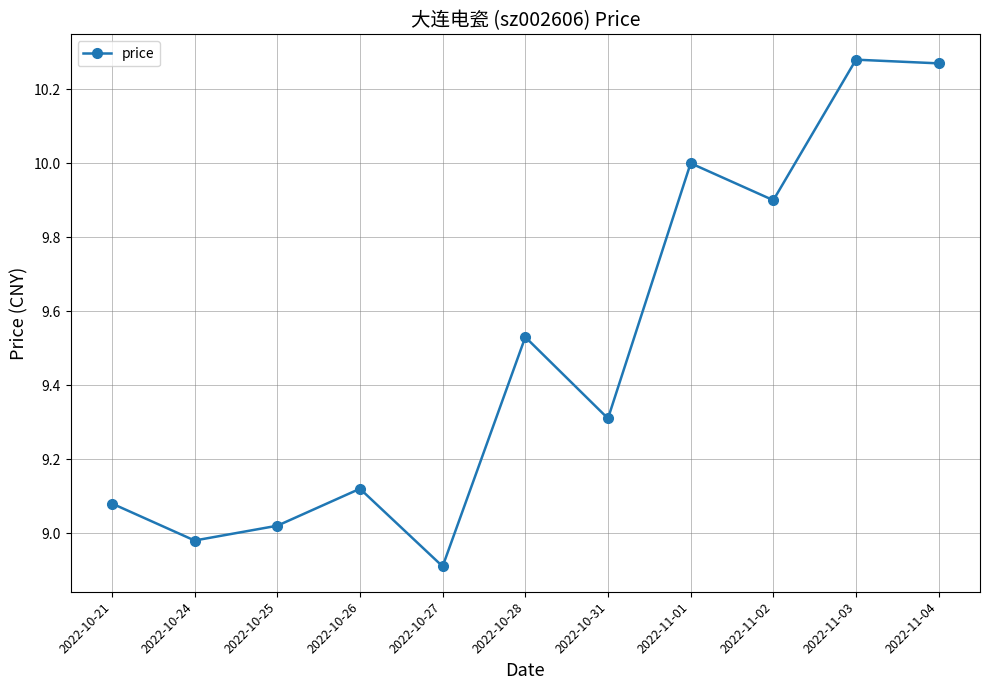

How many data points are less than 9?

2